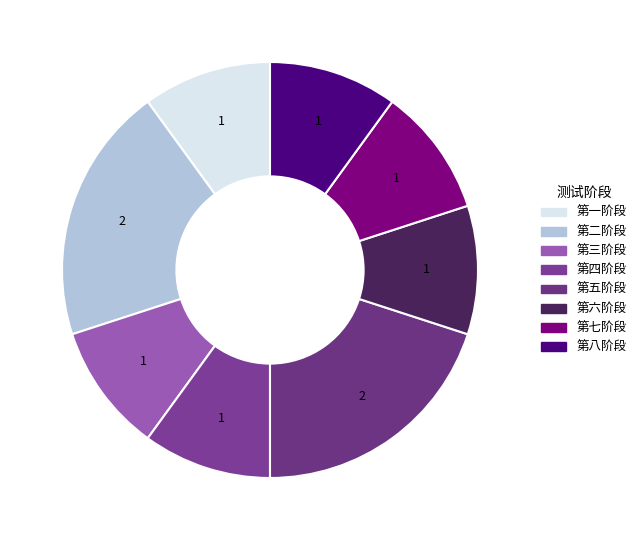

Does 第六阶段 account for over 50% of the chart?

No